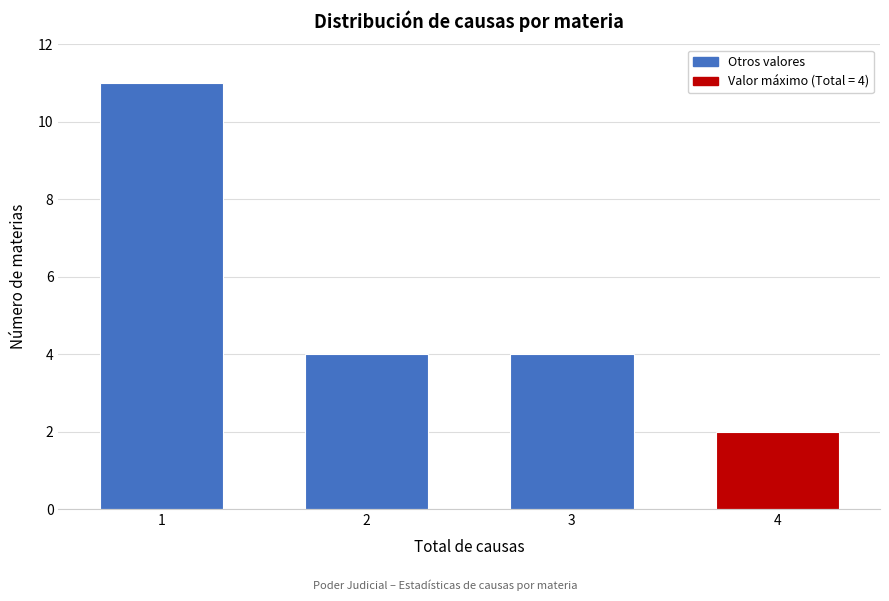

Reading left to right, what are all the values shown in this chart?

11	4	4	2